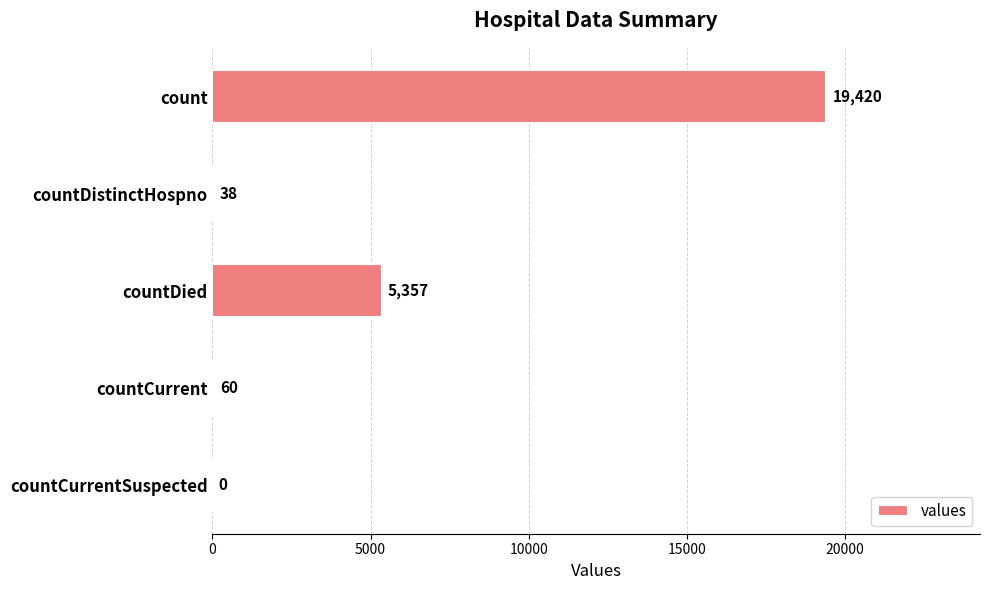

At which label is the value closest to 9710?

countDied